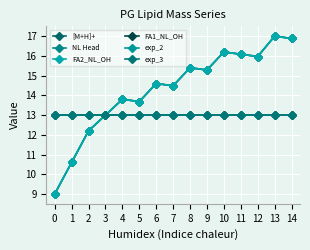

Which series has the largest range (max minus min)?

[M+H]+